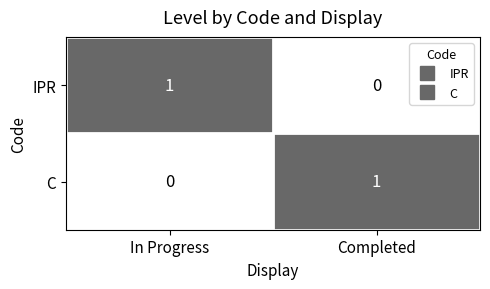

What is the difference between the highest and lowest values at In Progress?

1